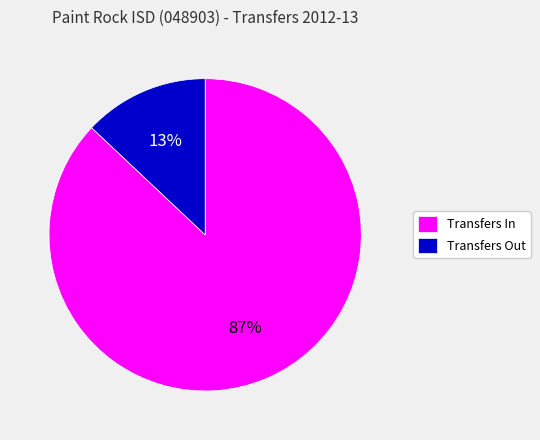

Is the sum of Transfers Out and Transfers In greater than half?

Yes